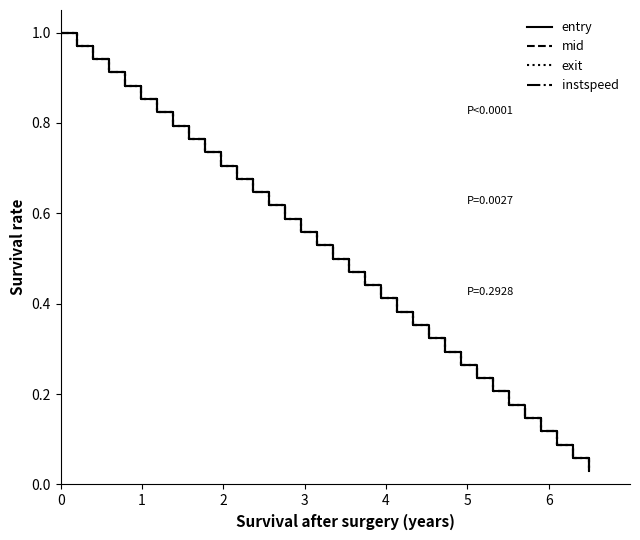

Does the chart have visible grid lines?

No